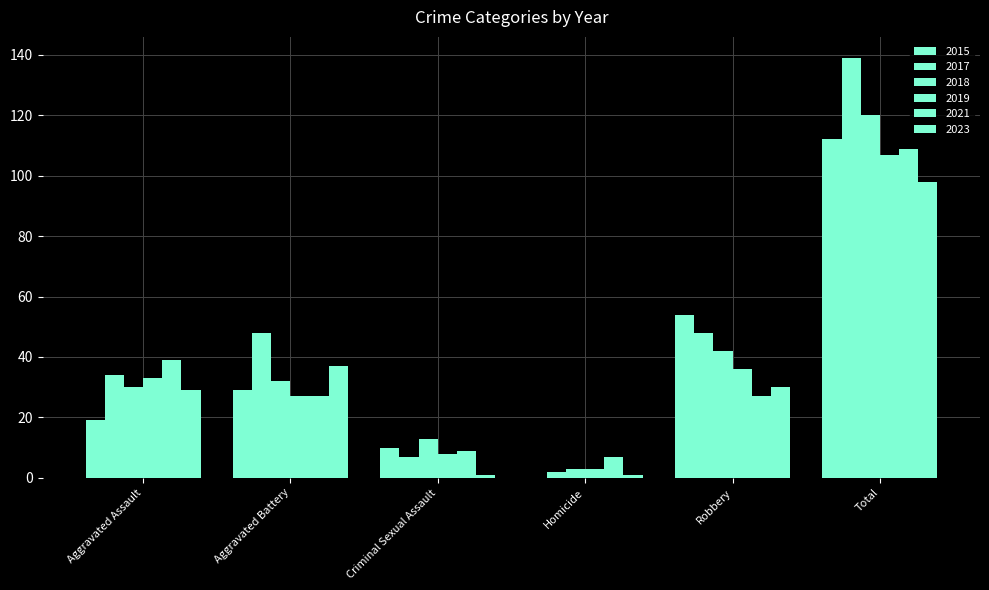

At which category is the sum across all series the highest?

Total